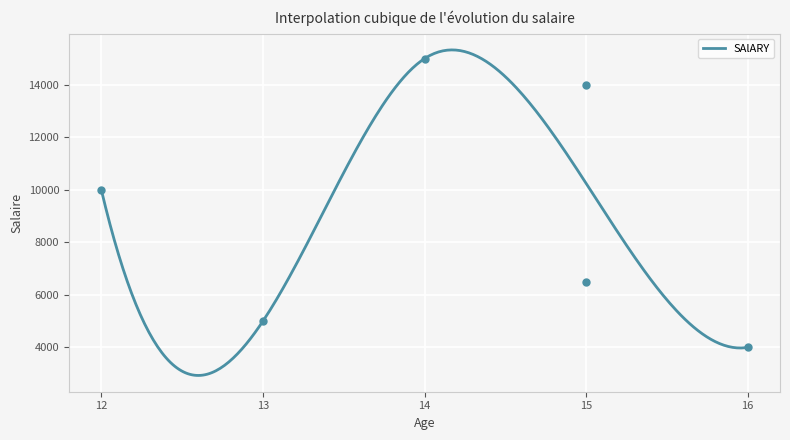

Approximately how many times larger is the value at 15 compared to 16?

1.6